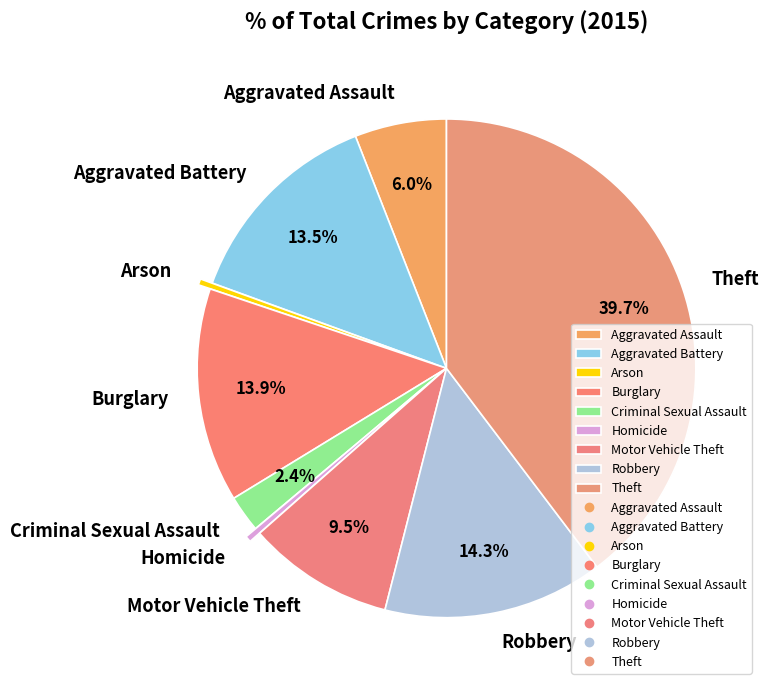

True or false: Theft accounts for 53% of the total.

False